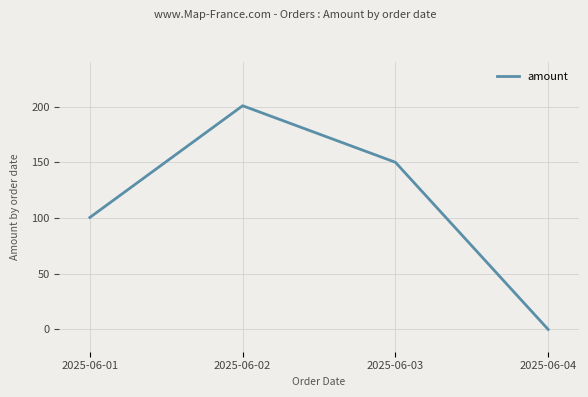

Which category has the lowest value across all series?

2025-06-04